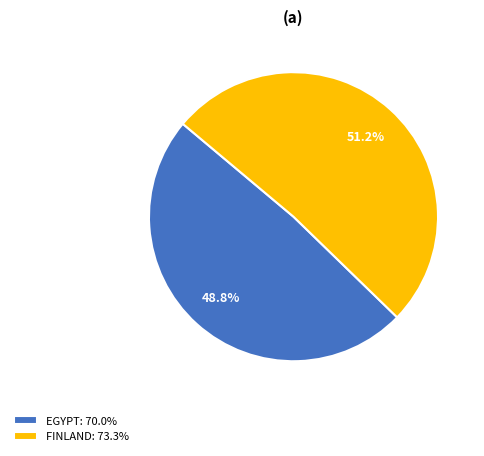

Which slice is the smallest?

EGYPT